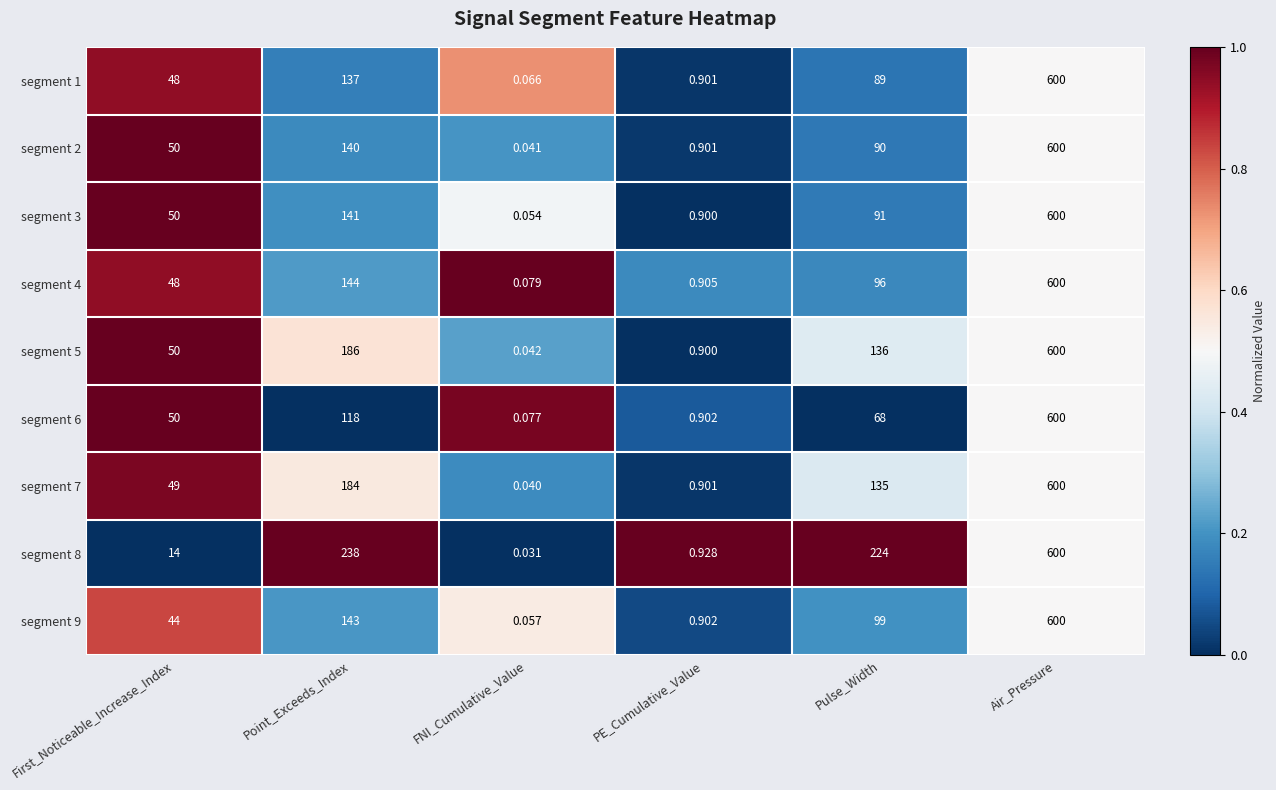

Which series has the largest total across all categories?

segment 8